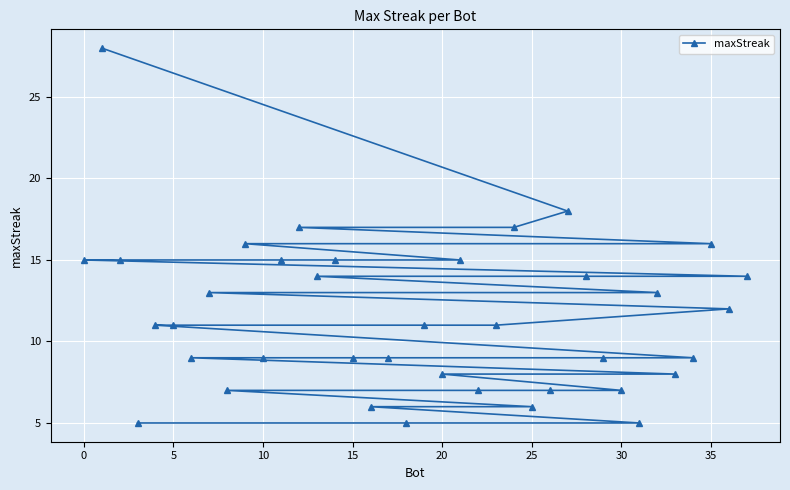

What is the greatest value displayed?

28